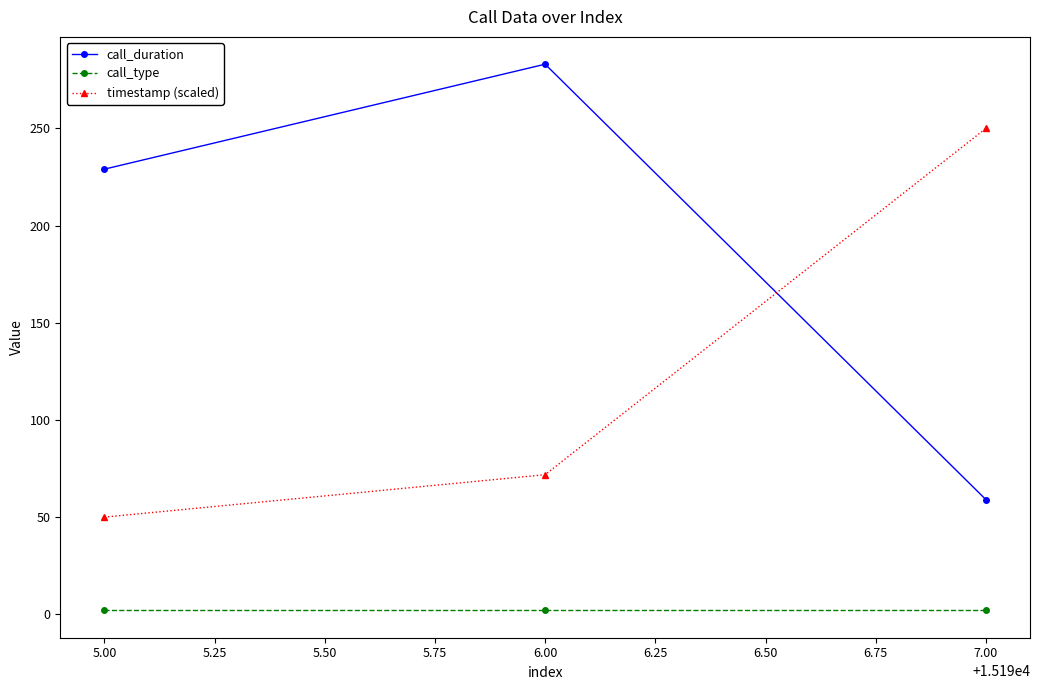

List the labels in order of timestamp (scaled) value, largest first.

7.00, 6.00, 5.00